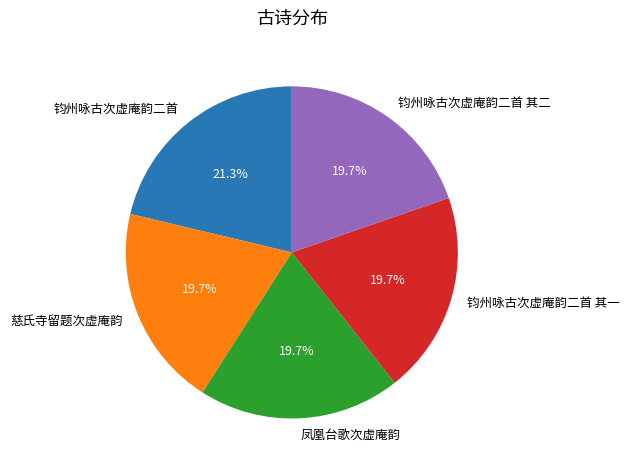

How many slices are in this pie chart?

5